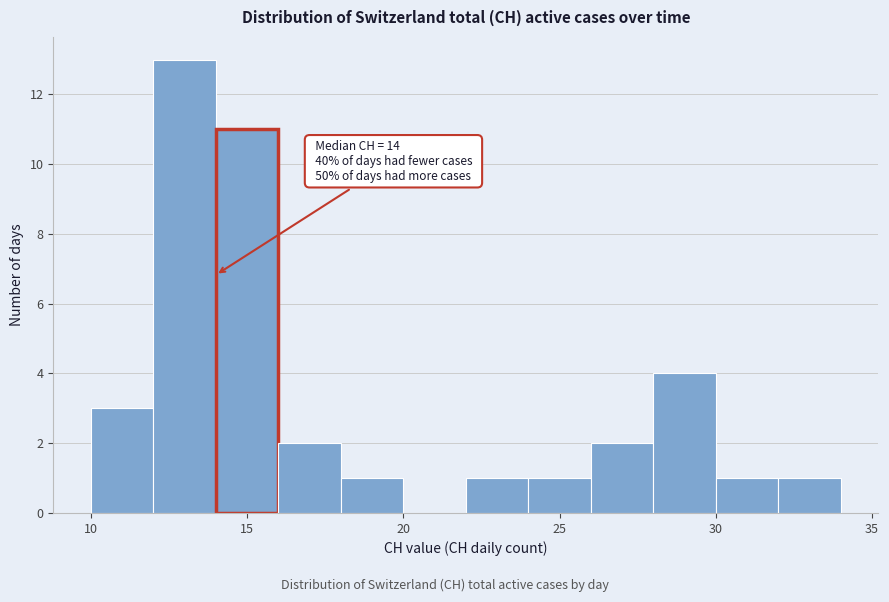

Which range on the x-axis has the tallest bar?

12 to 14